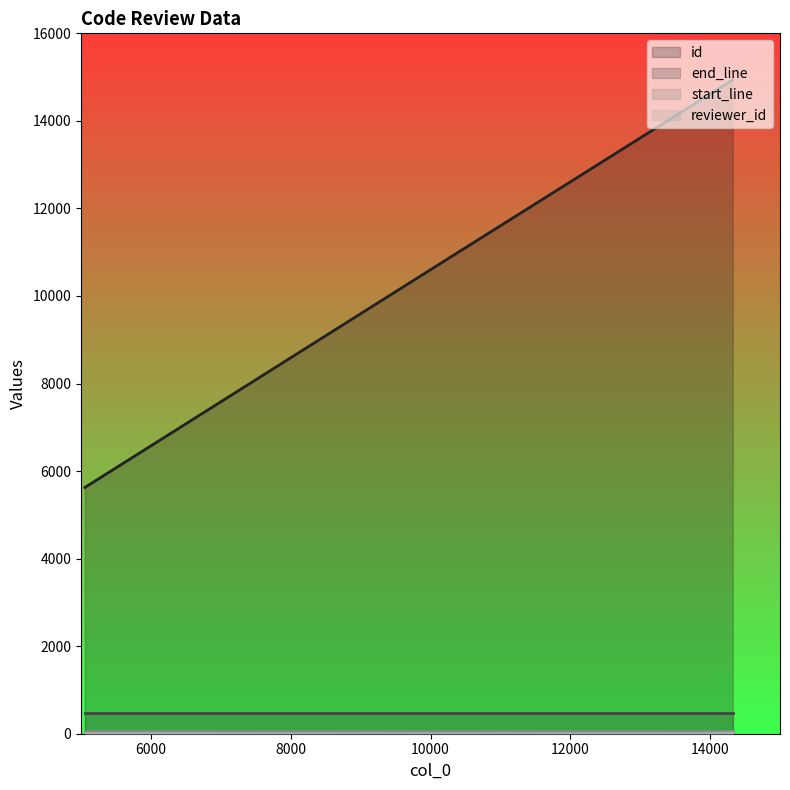

True or false: reviewer_id and id intersect in this chart.

False